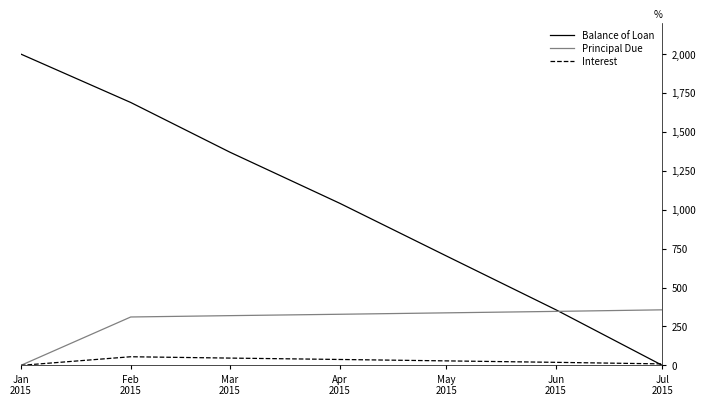

At how many categories does at least one series exceed 1079?

3